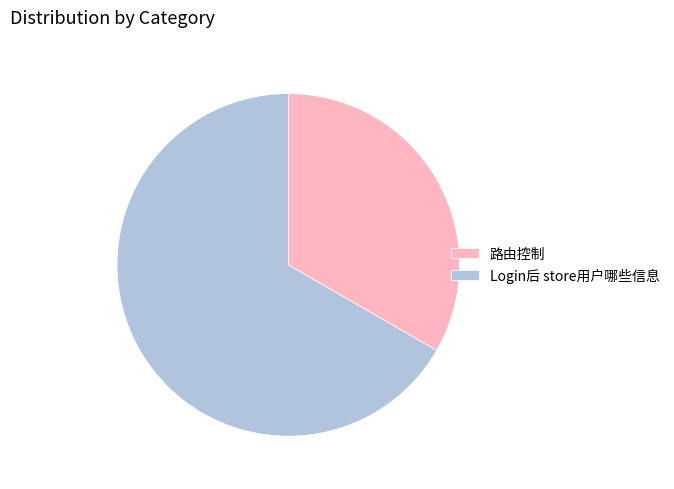

Rank the categories by value from highest to lowest.

Login后 store用户哪些信息, 路由控制